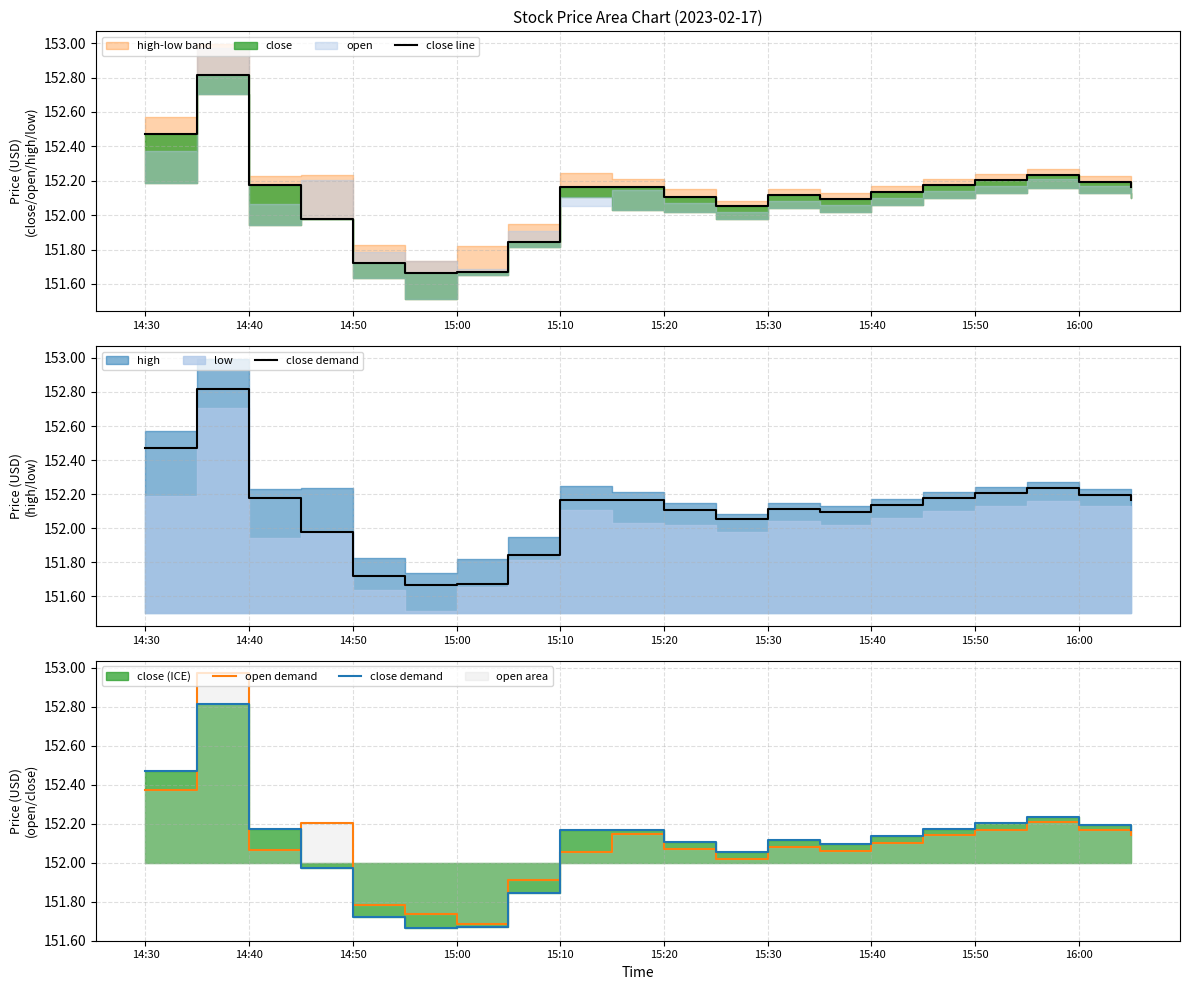

True or false: close demand and open demand cross at least once.

True